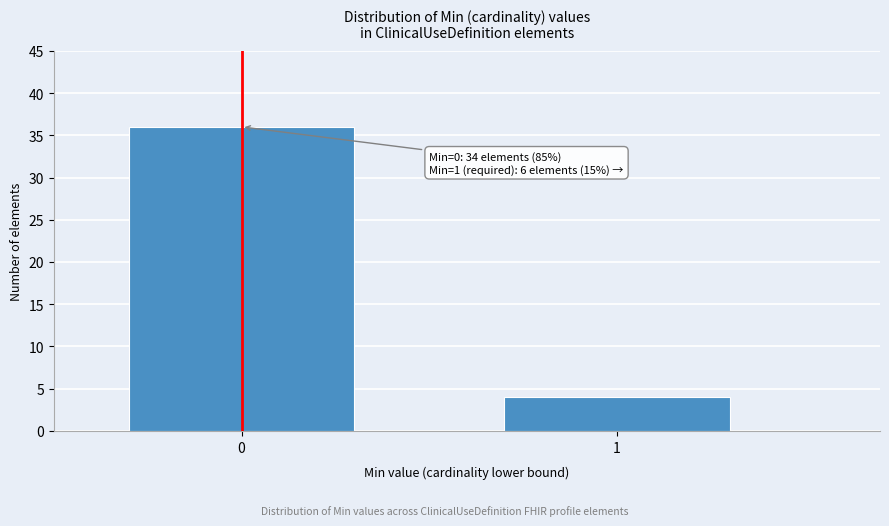

Reading left to right, transcribe all the data shown in this chart.

0=36	1=4